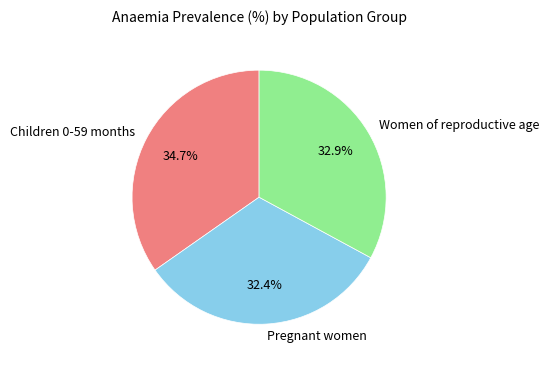

Rank the categories by value from lowest to highest.

Pregnant women, Women of reproductive age, Children 0-59 months